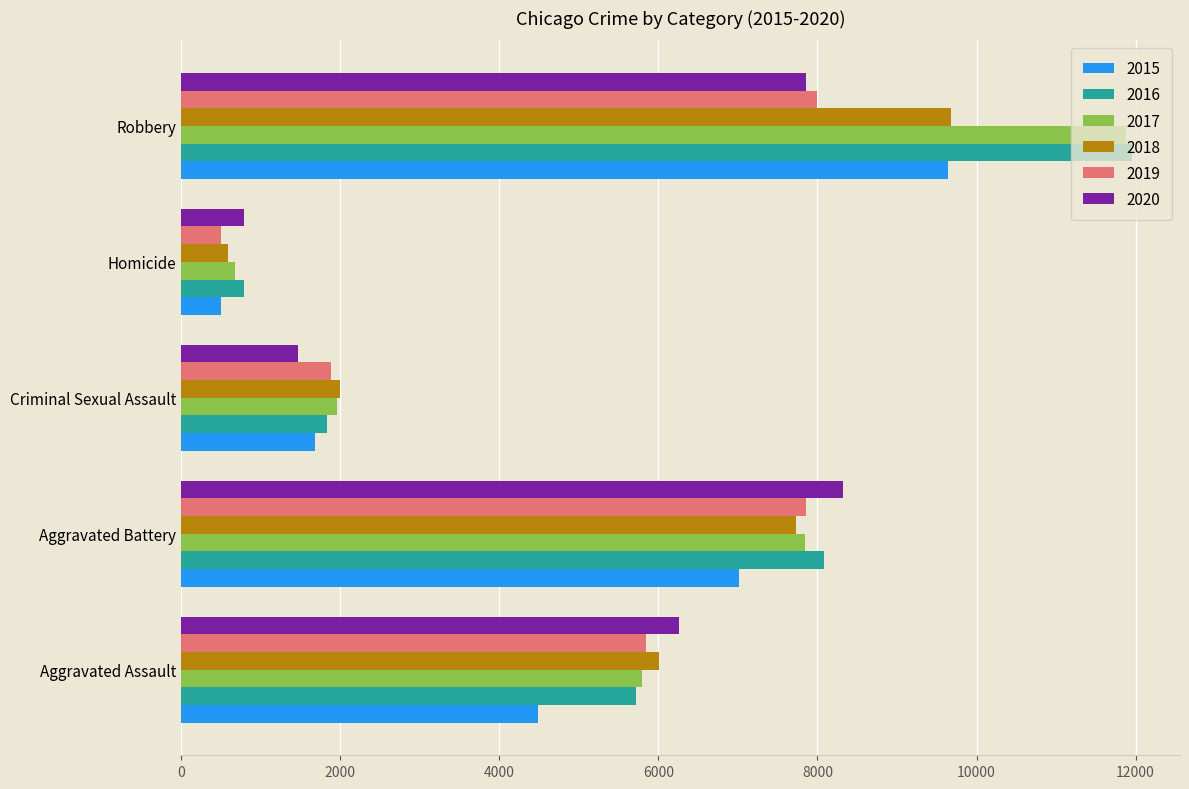

Where is 2015 nearest to the value 5067?

Aggravated Assault